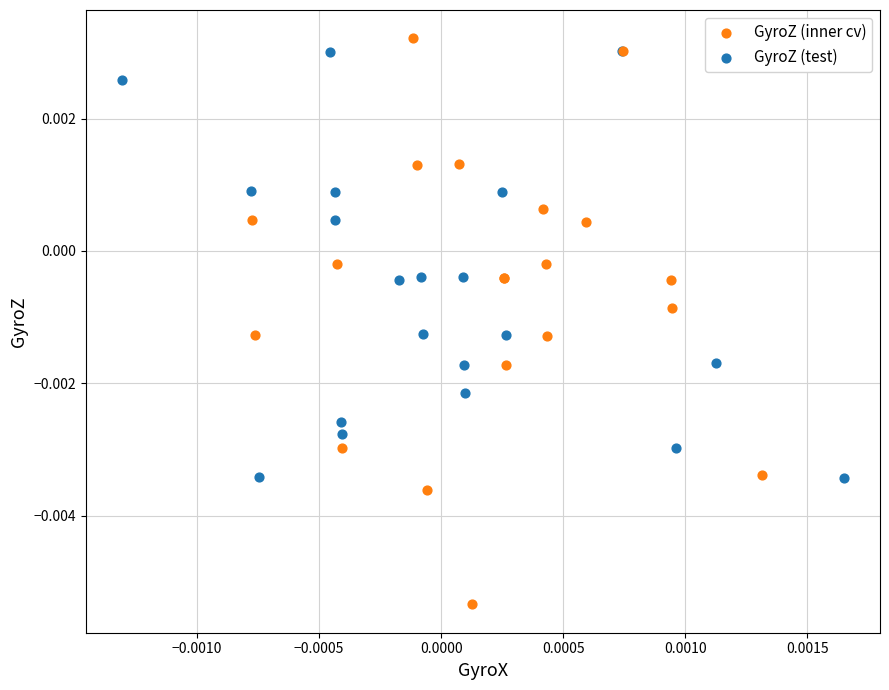

Which series has the widest spread of Y values?

GyroZ (inner cv)